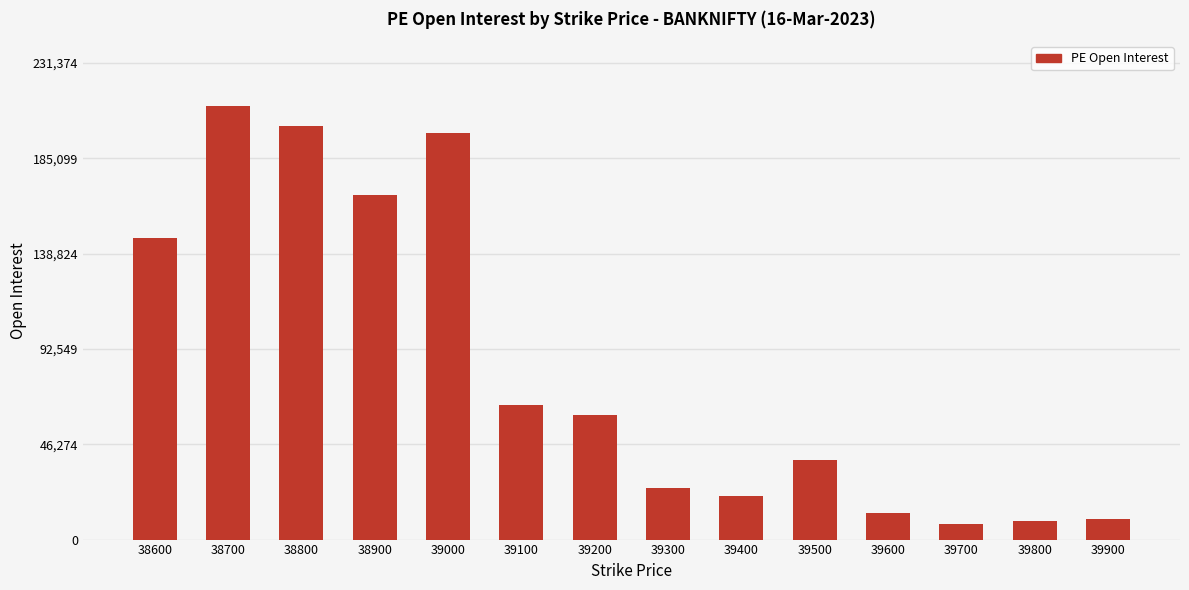

Are the bars grouped side by side (vs. stacked)?

No